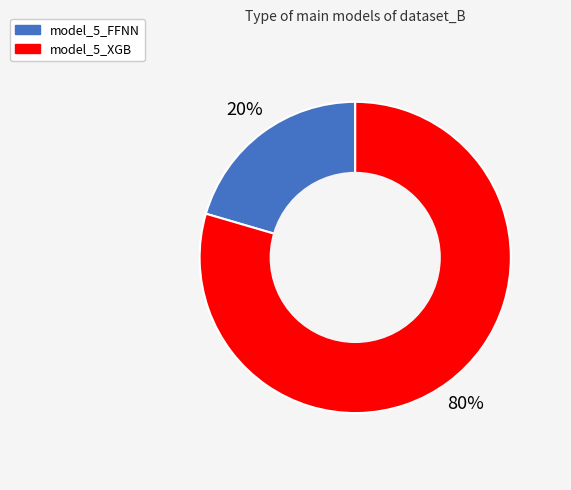

How many slices are in this pie chart?

2